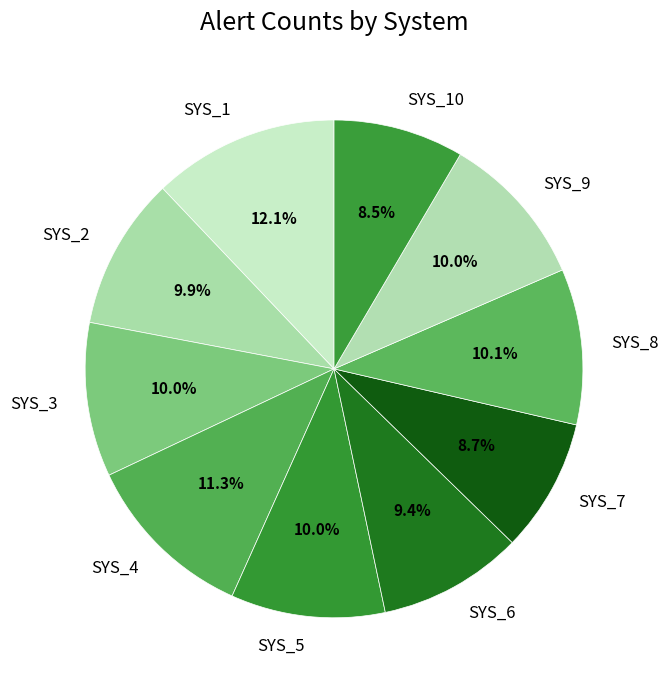

What is the largest slice in the pie chart?

SYS_1